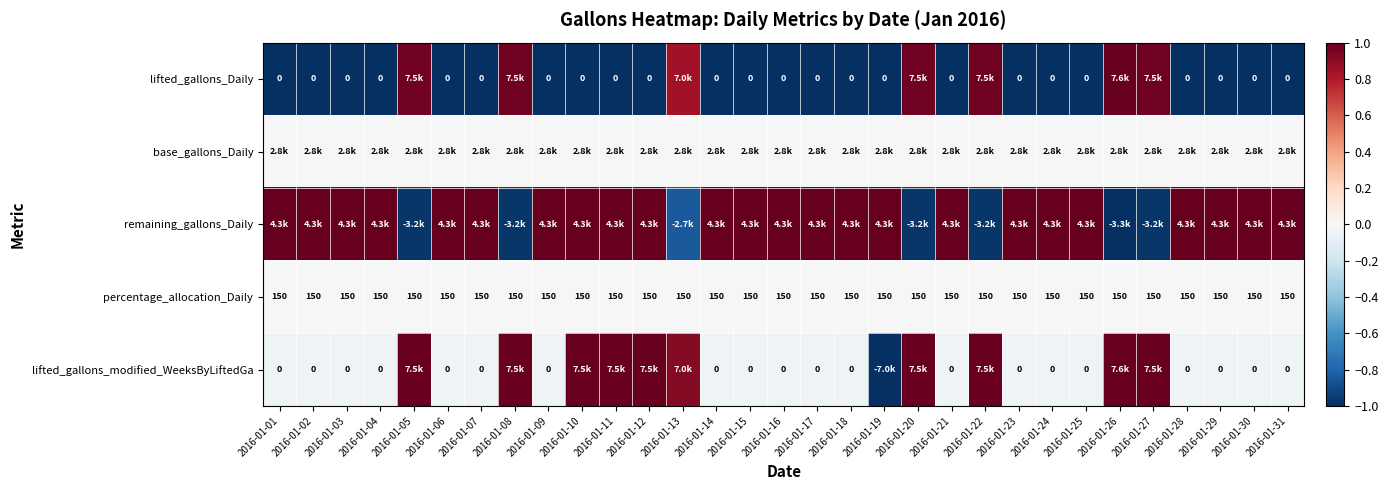

The lifted_gallons_Daily series shows -1.0 at 2016-01-10. True or false?

True